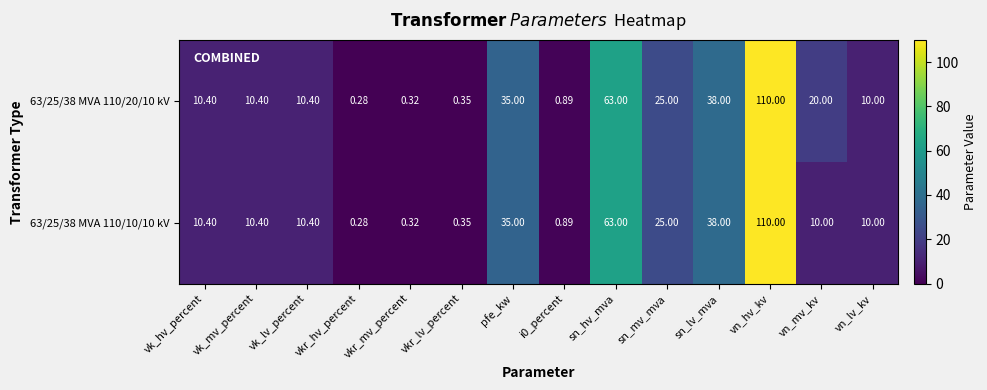

At which category is the sum across all series the highest?

vn_hv_kv